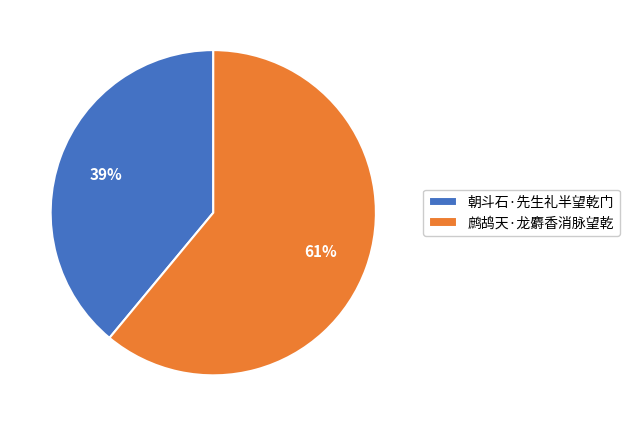

To the nearest percent, what is the average slice percentage?

50%